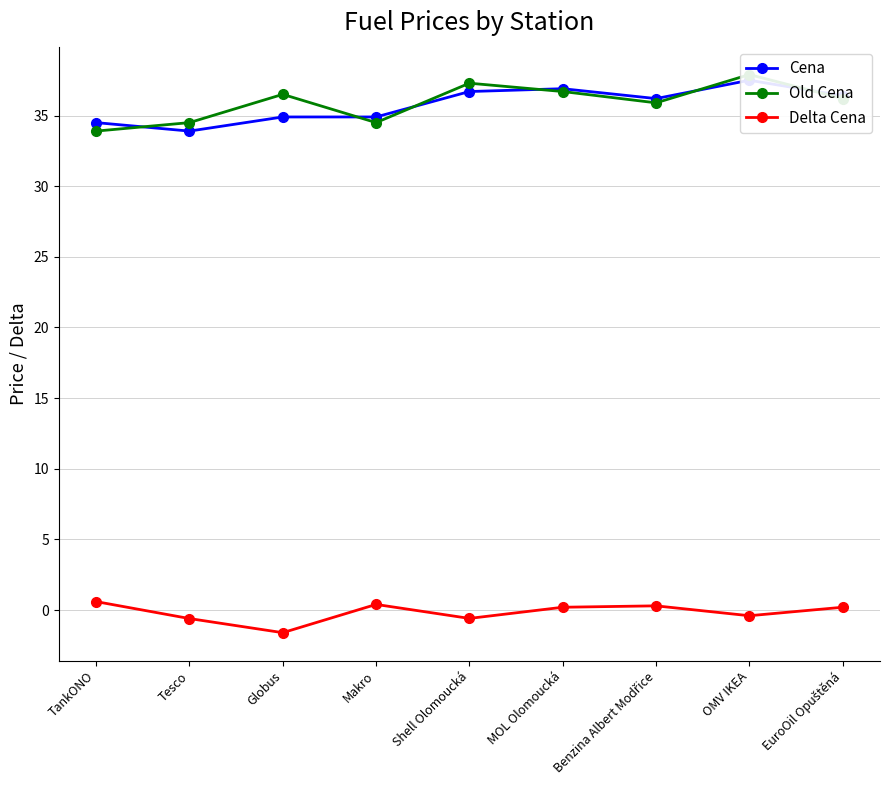

List the labels in order of Old Cena value, smallest first.

TankONO, Tesco, Makro, Benzina Albert Modřice, EuroOil Opuštěná, Globus, MOL Olomoucká, Shell Olomoucká, OMV IKEA